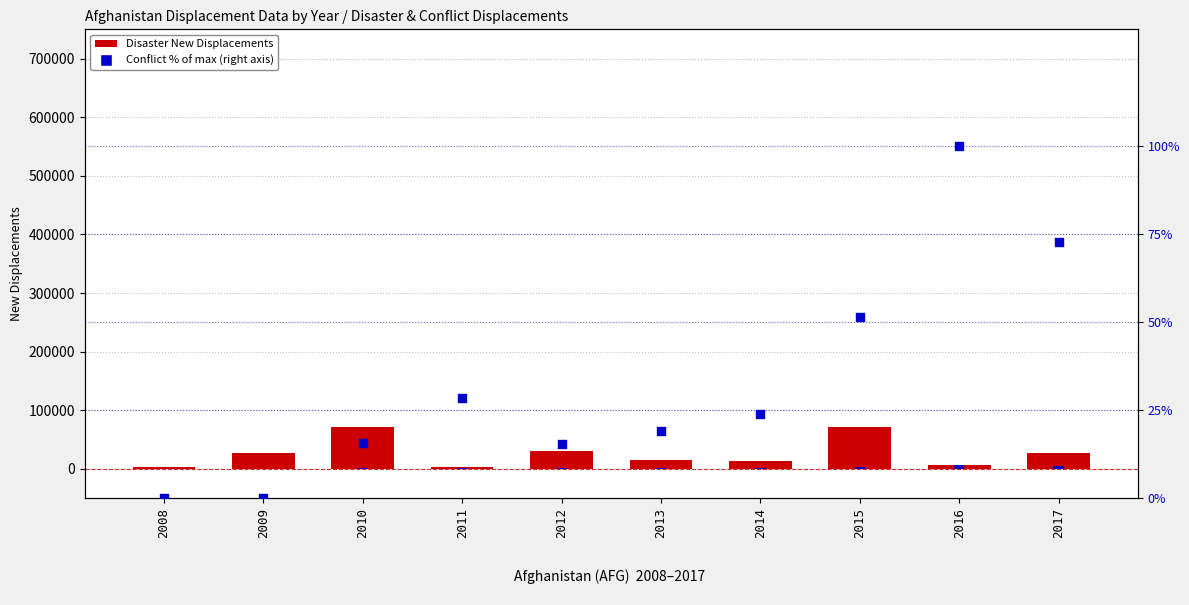

What is the total value across all series at 2009?

28000.0